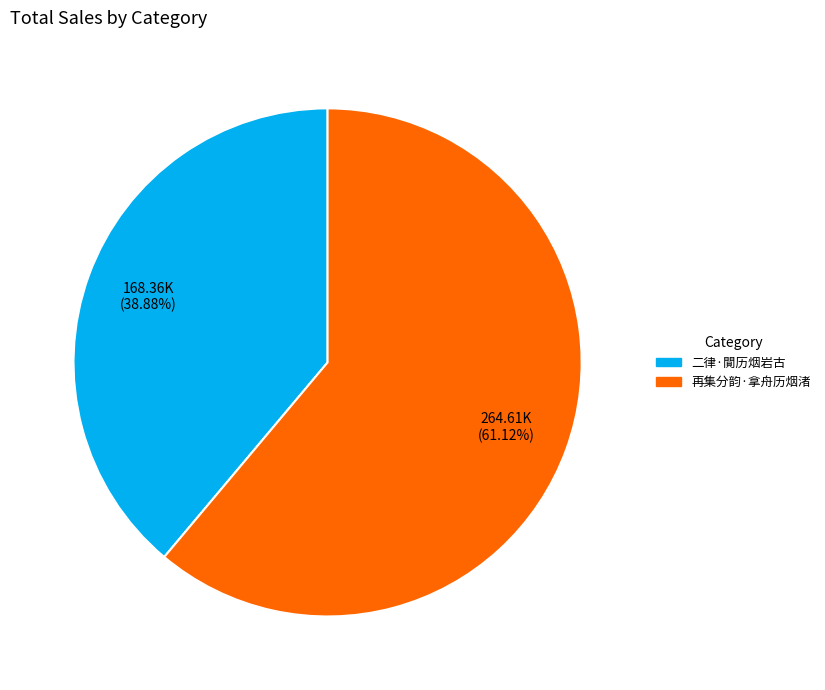

What is the ratio of the value at 再集分韵·拿舟历烟渚 to the value at 二律·閴历烟岩古?

1.6